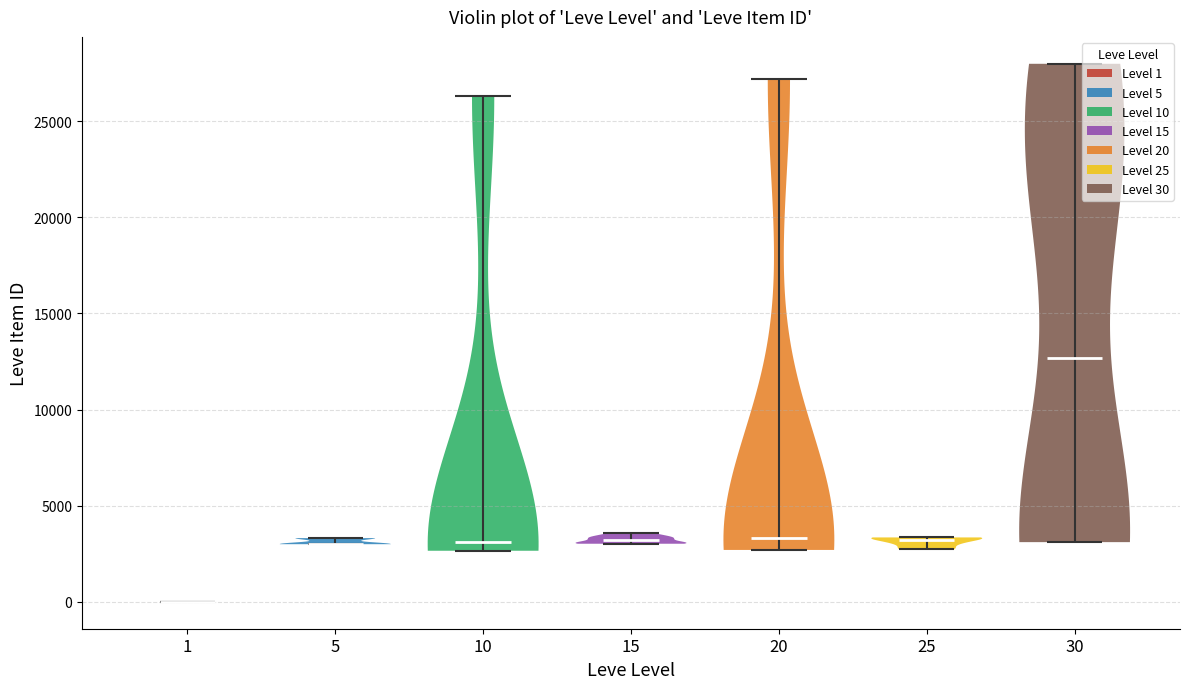

Reading left to right, read every violin against the y-axis: where its median line is, and the lowest and highest points it reaches. The values are not printed on the chart, so give them approximately, as read against the axis.

1: median line 0, lowest point 0, highest point 0
5: median line 3000, lowest point 3000, highest point 3500
10: median line 3000, lowest point 2500, highest point 26500
15: median line 3000, lowest point 3000, highest point 3500
20: median line 3500, lowest point 2500, highest point 27000
25: median line 3000, lowest point 2500, highest point 3500
30: median line 12500, lowest point 3000, highest point 28000